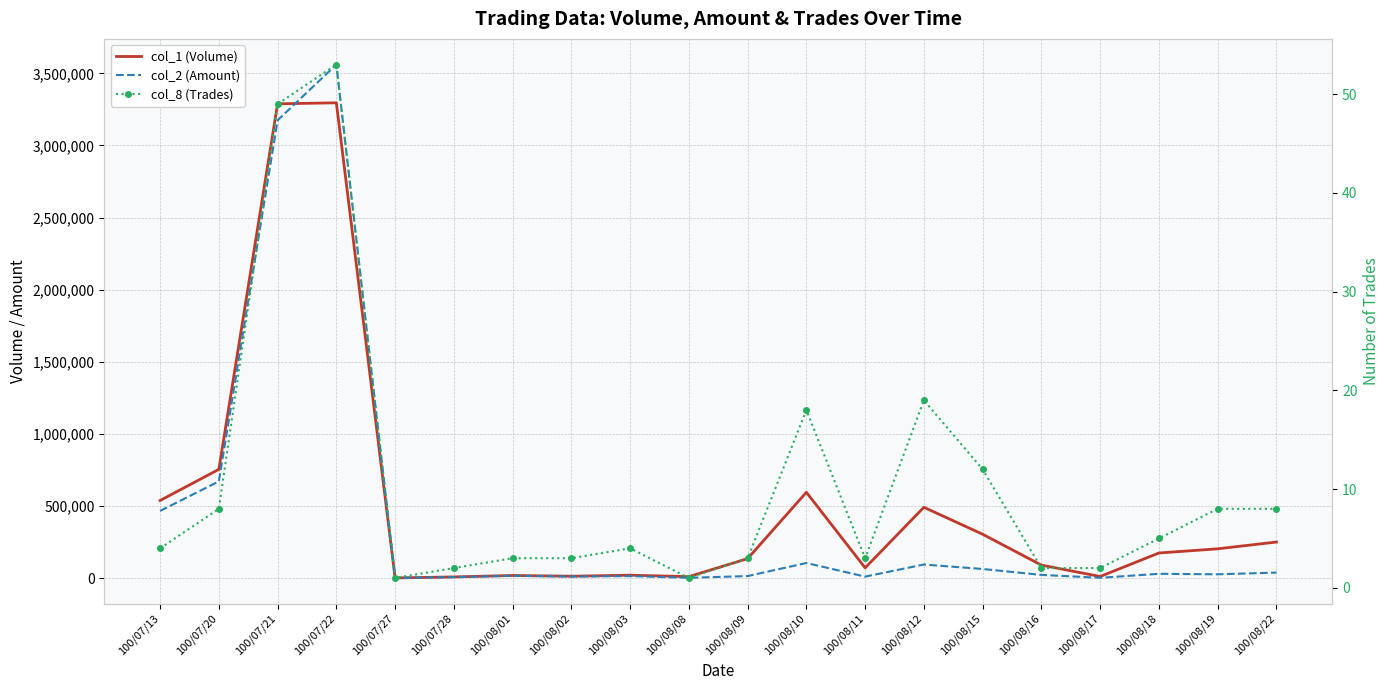

At how many categories does at least one series exceed 1821508?

2